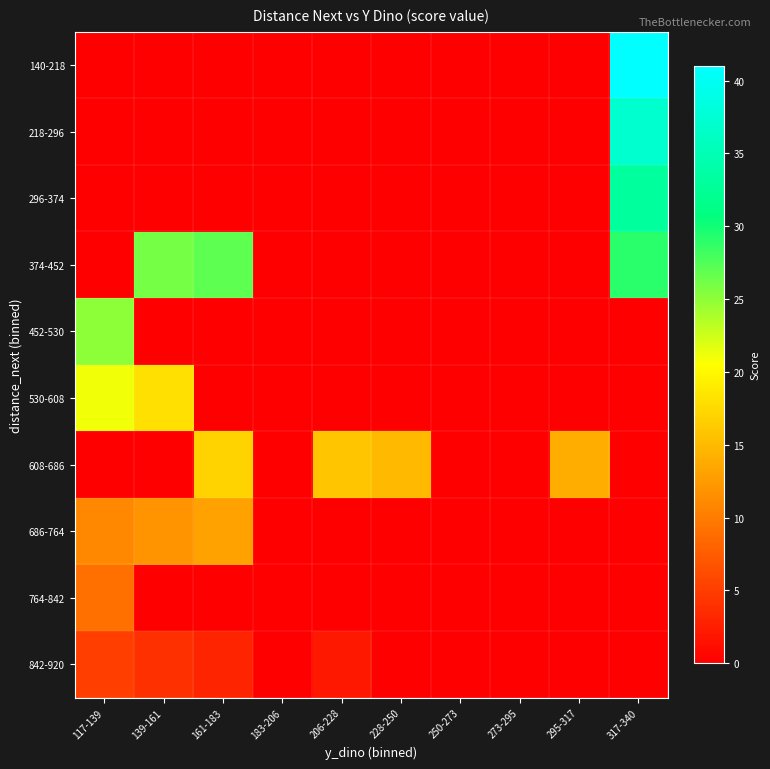

At 250-273, list the series in order from smallest to largest.

140-218, 218-296, 296-374, 374-452, 452-530, 530-608, 608-686, 686-764, 764-842, 842-920